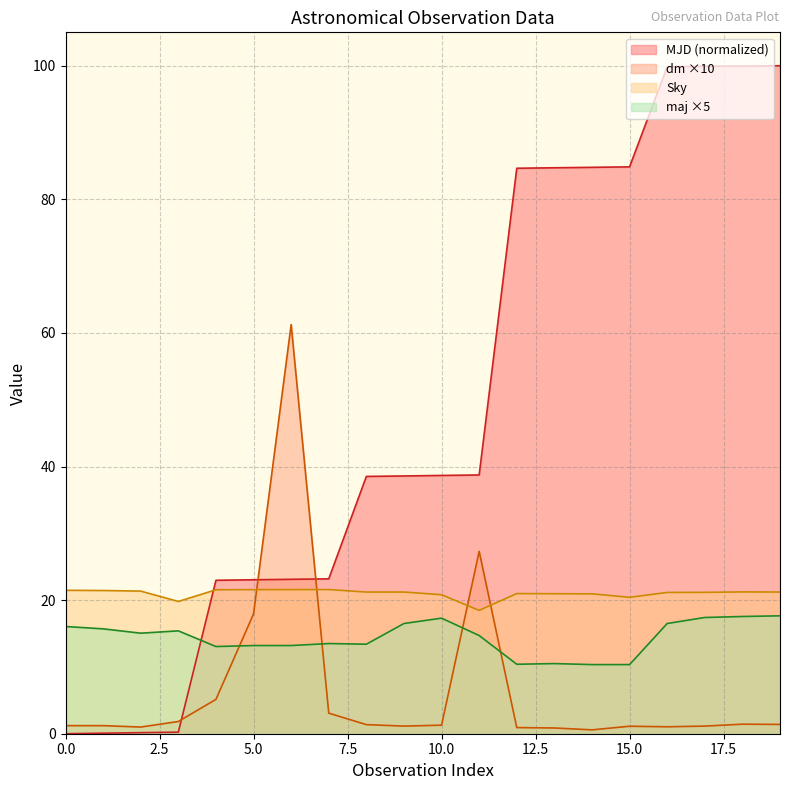

True or false: dm and Sky cross at least once.

True